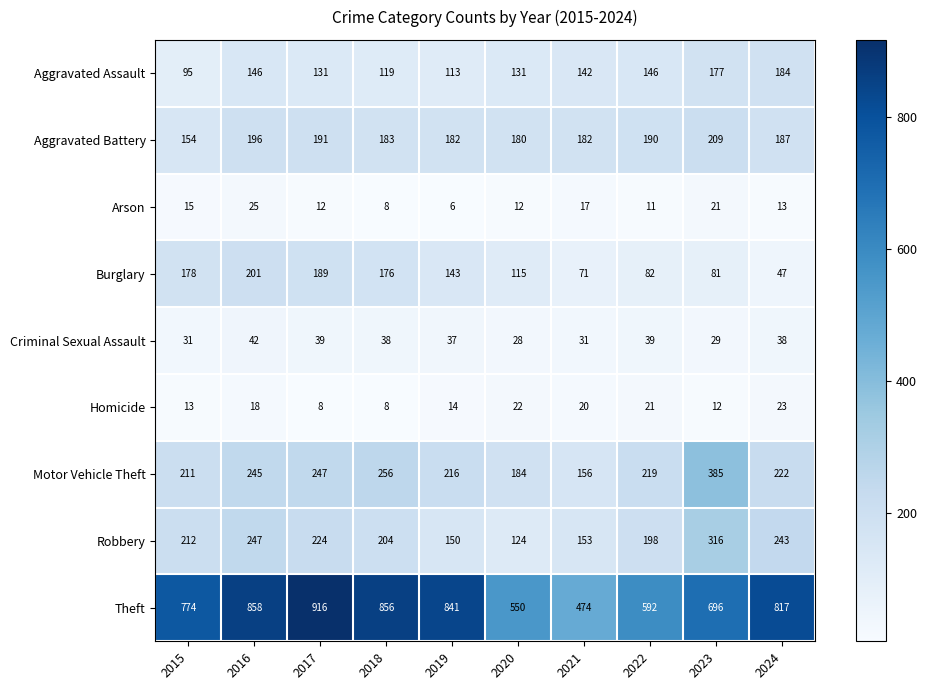

Count the number of categories in the chart.

10